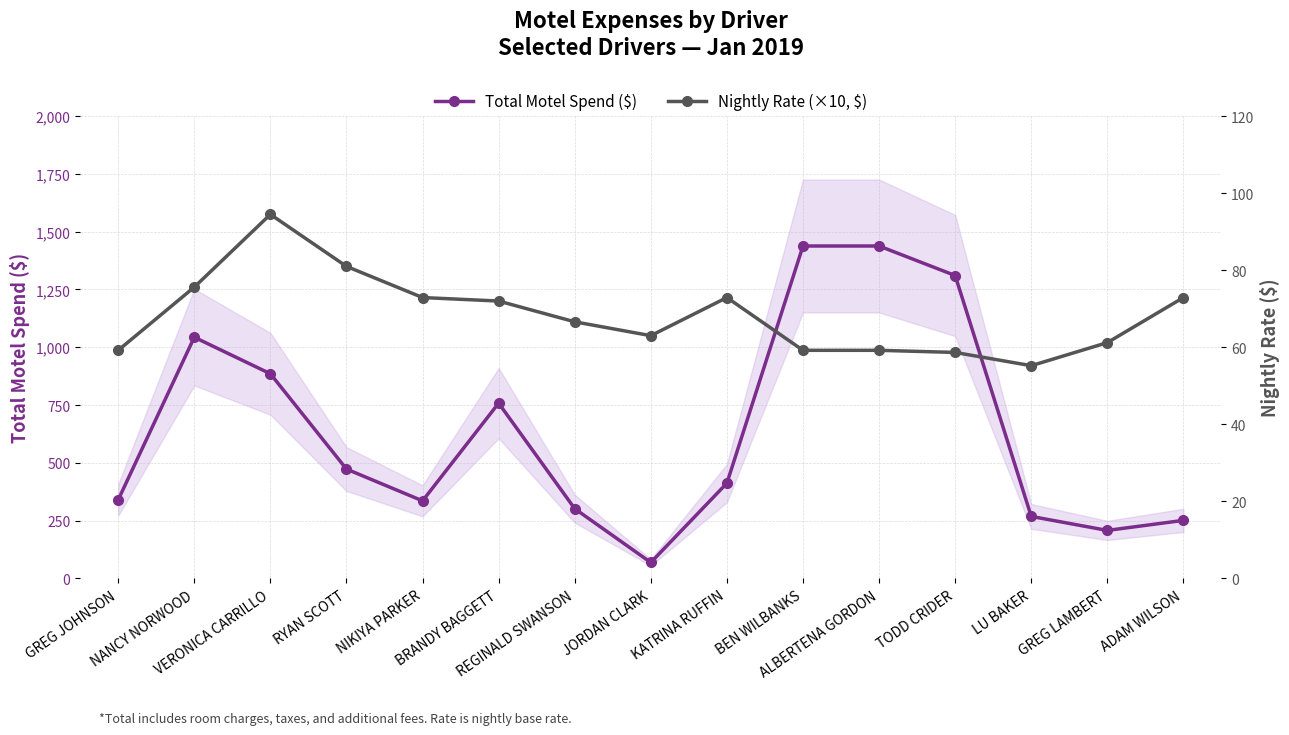

How many data points in Total Motel Spend ($) are less than 411?

7